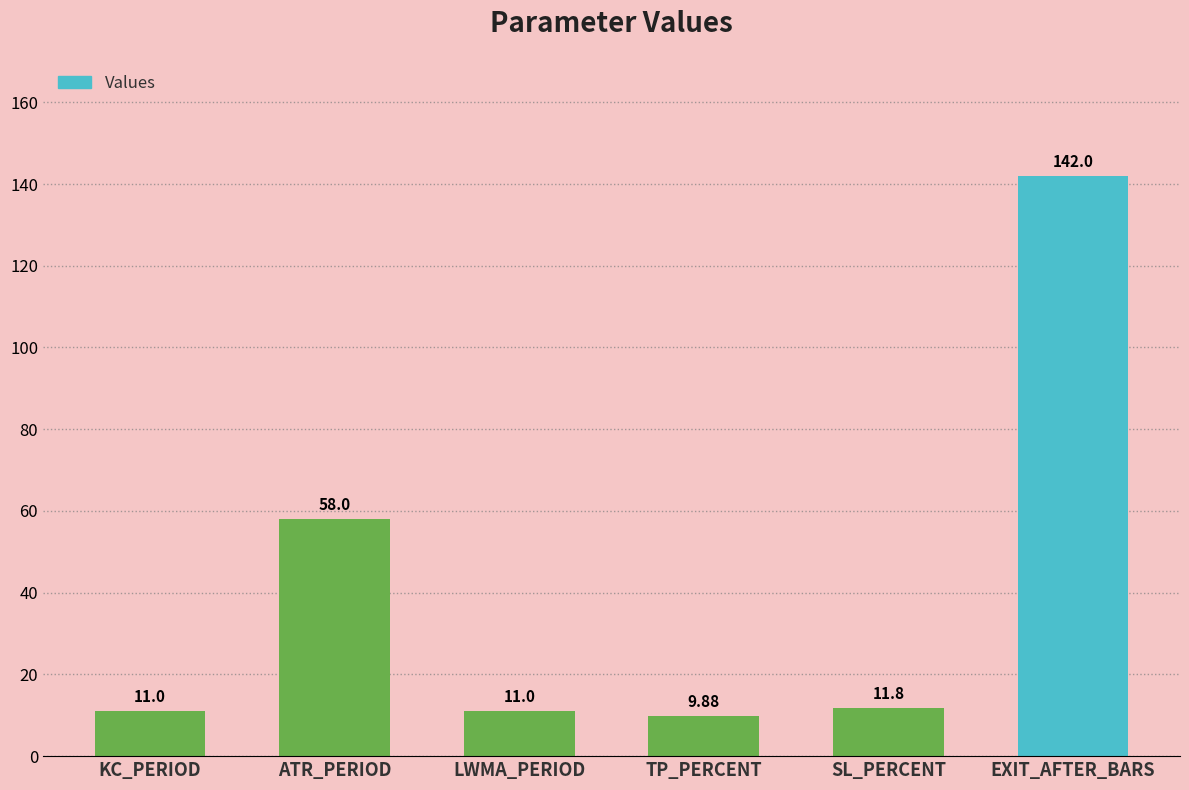

The value at ATR_PERIOD is 58.0. True or false?

True